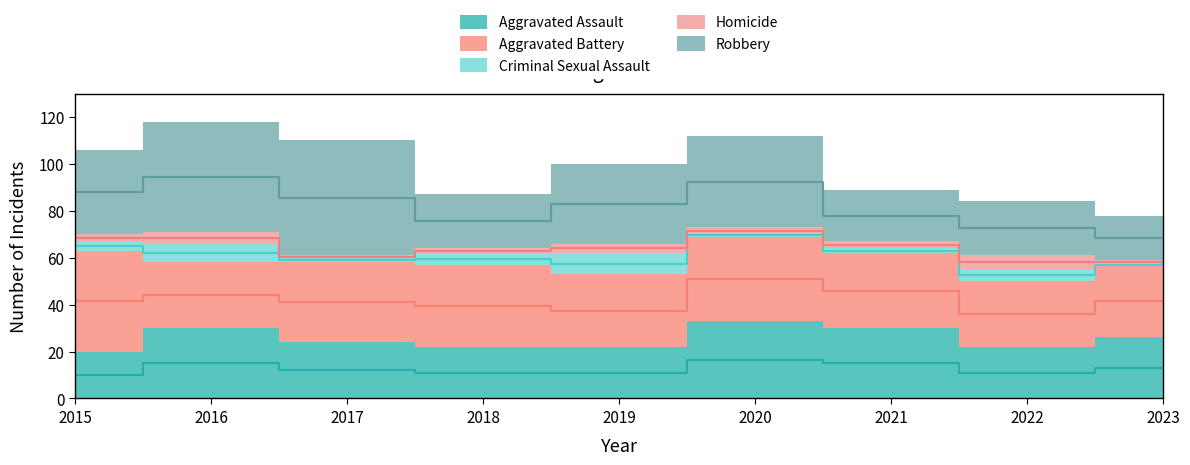

Is it true that Homicide equals 3 at 2015?

True